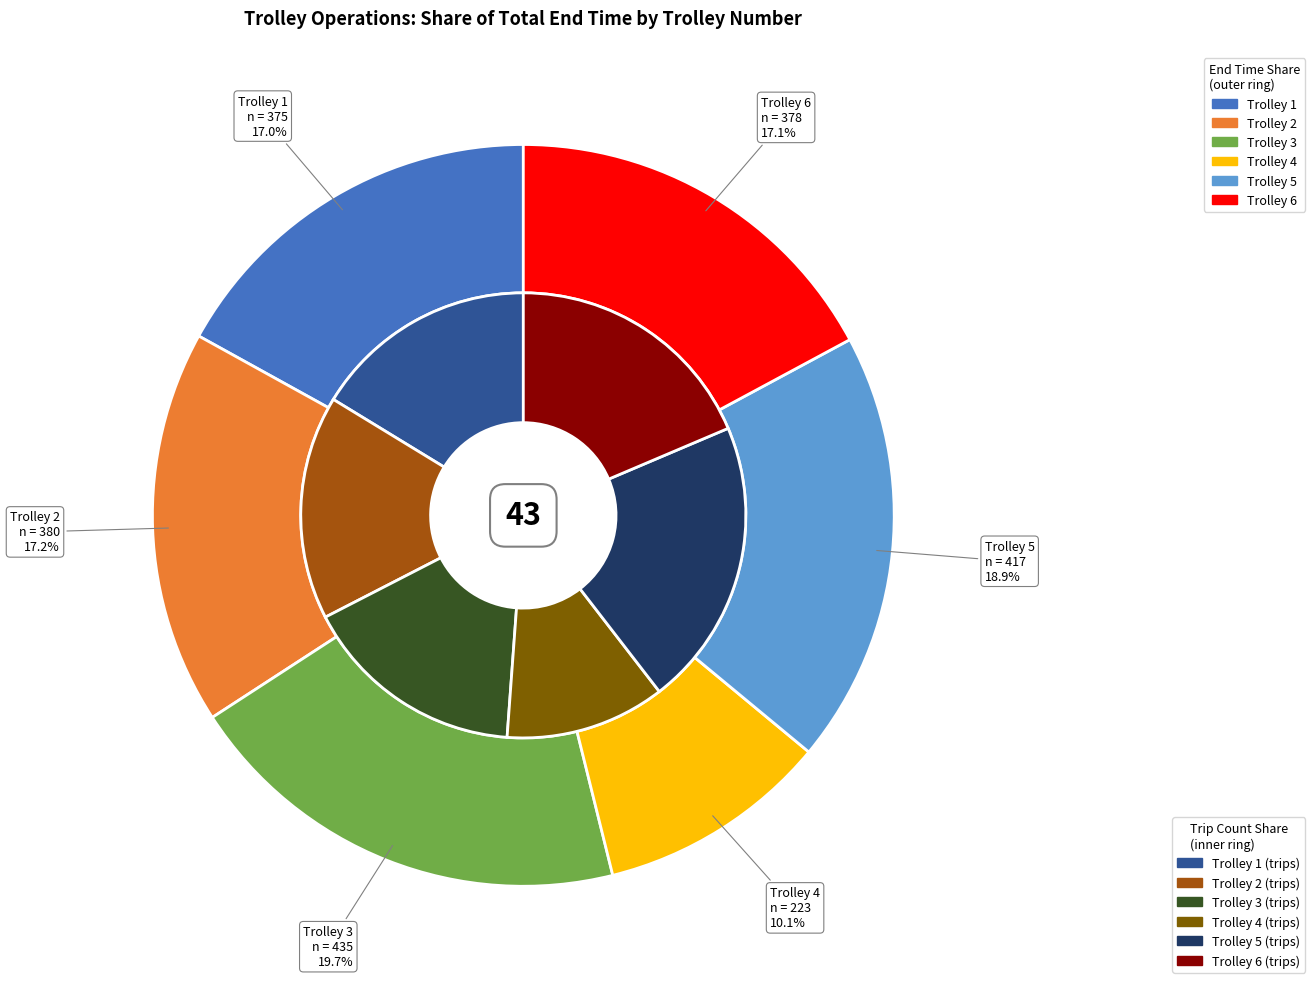

To the nearest percent, what percentage of the pie is Trolley 5?

19%